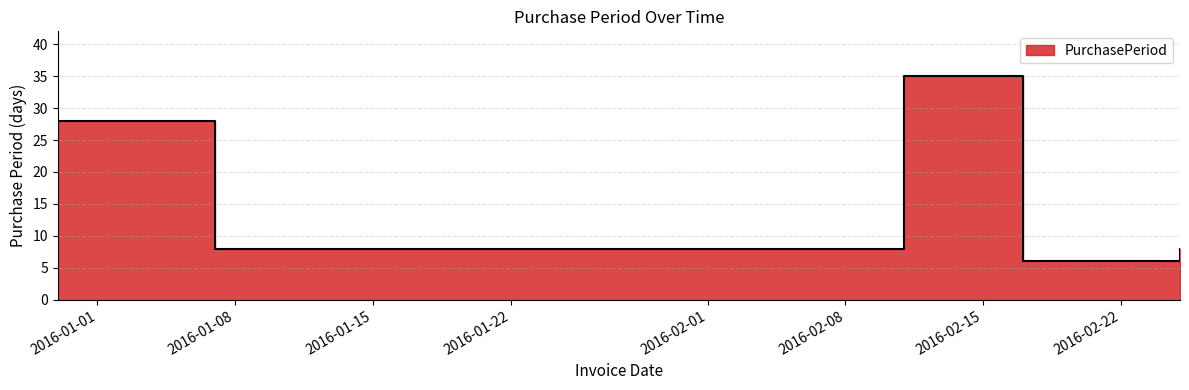

Where is the data nearest to the value 20?

2015-12-30